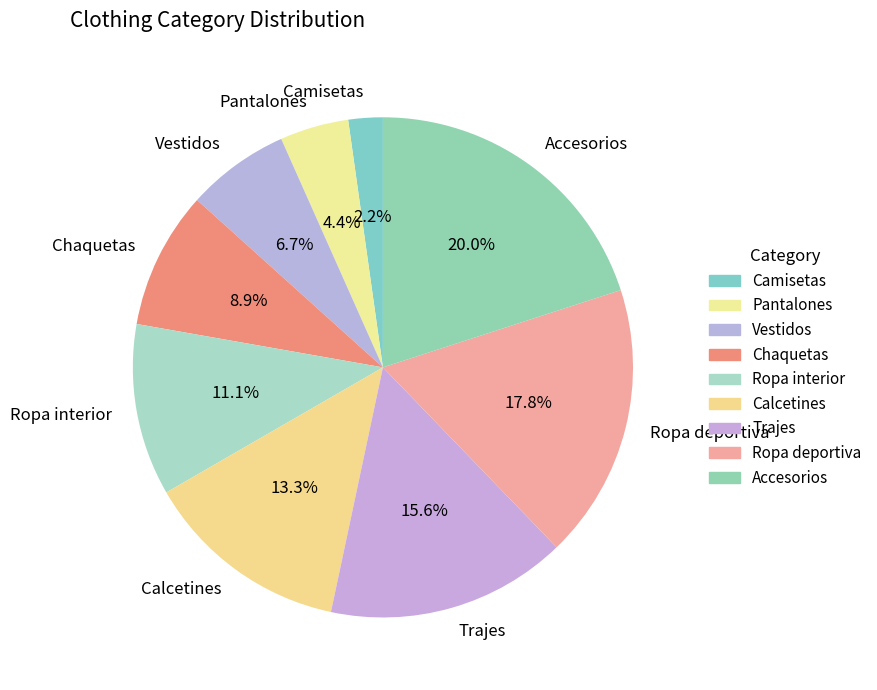

To the nearest percent, what is the difference between the largest and smallest slice percentages?

18%